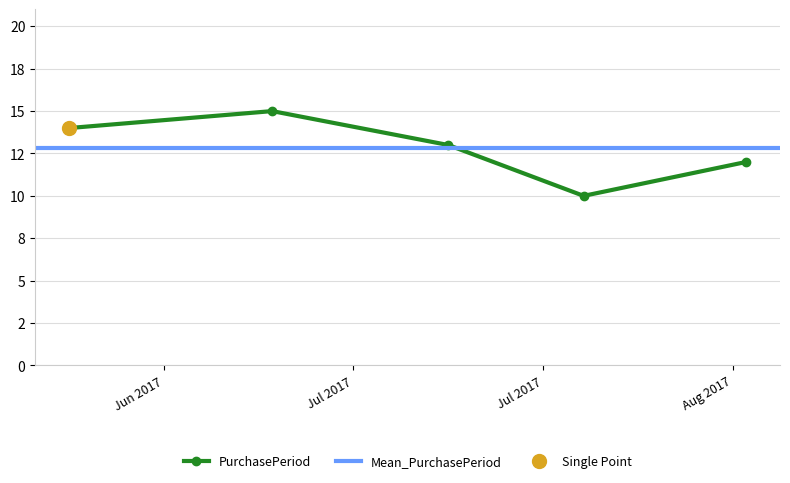

What is the label of the 4th point from the right?

2017-06-28